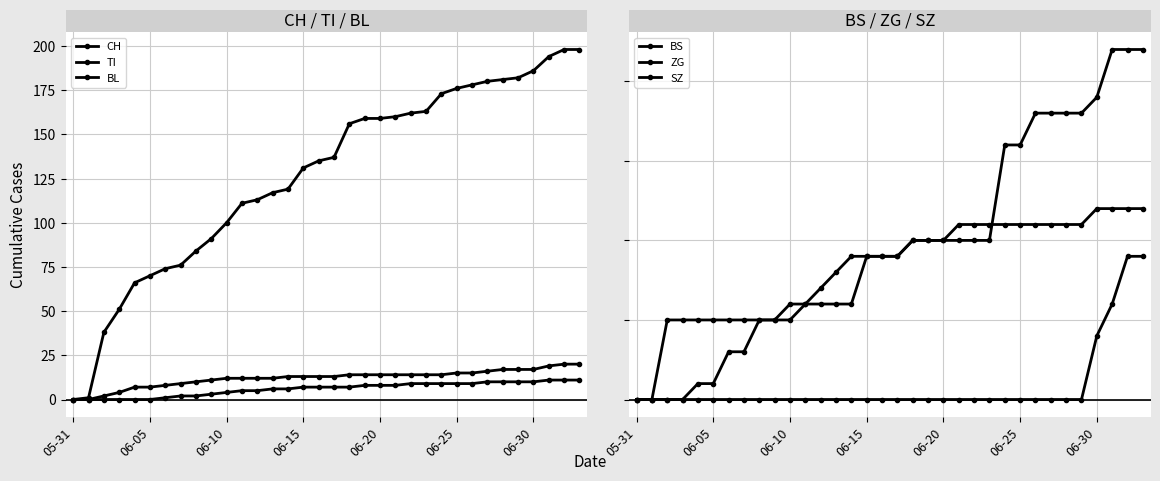

Which series has the largest total across all categories?

CH